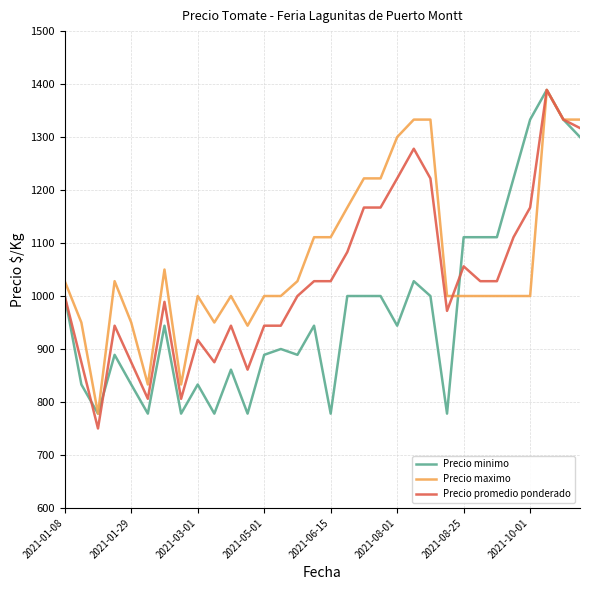

What is the minimum value for Precio minimo?

778